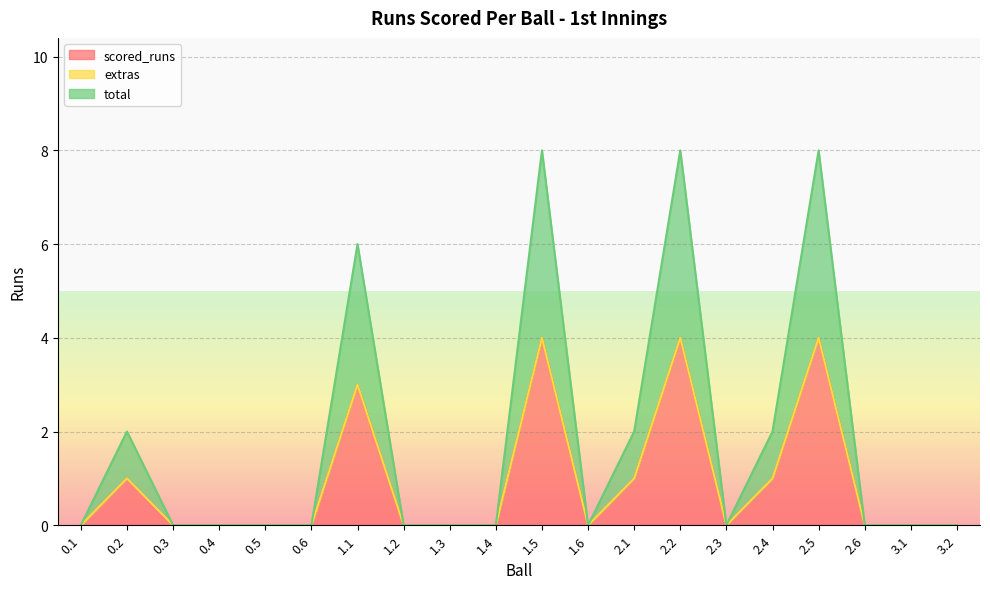

How many categories are shown in the chart?

20